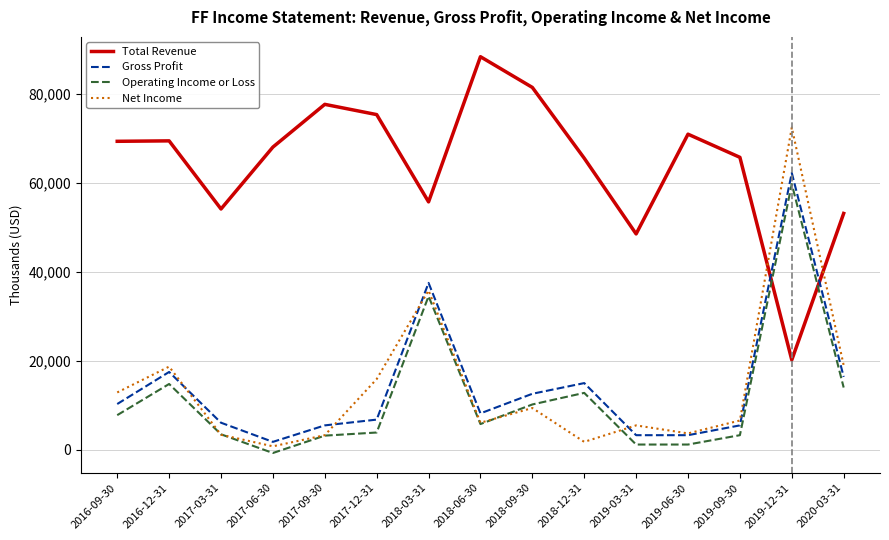

Which series changed the most between 2017-09-30 and 2018-06-30?

Total Revenue